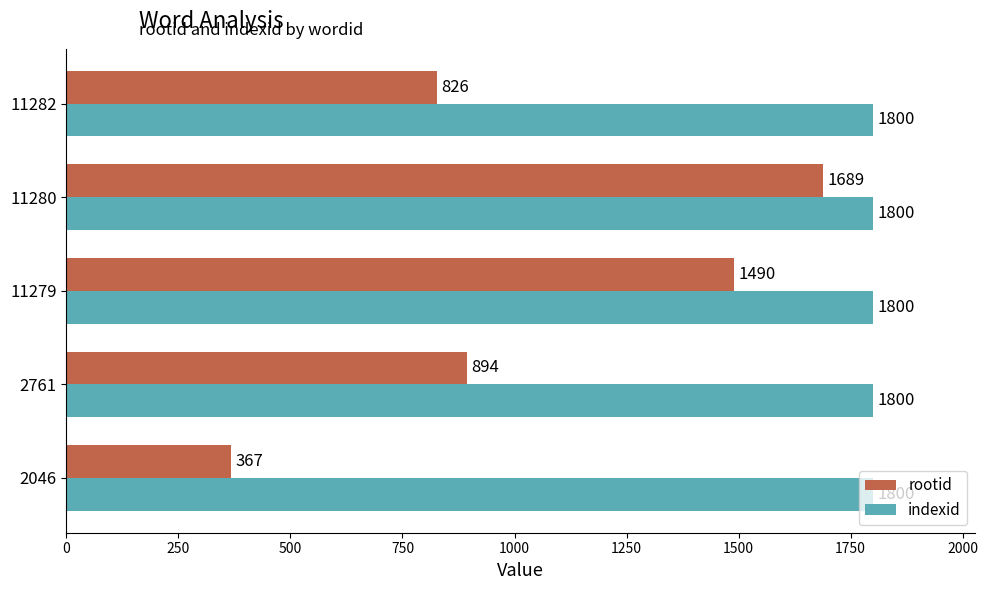

What is the sum of all indexid values?

9000